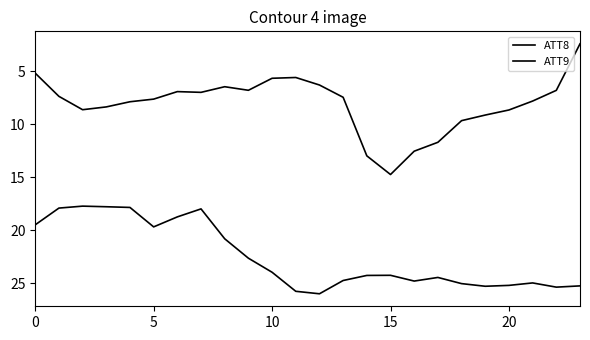

True or false: ATT8 has more than 0 points higher than both neighbors.

True